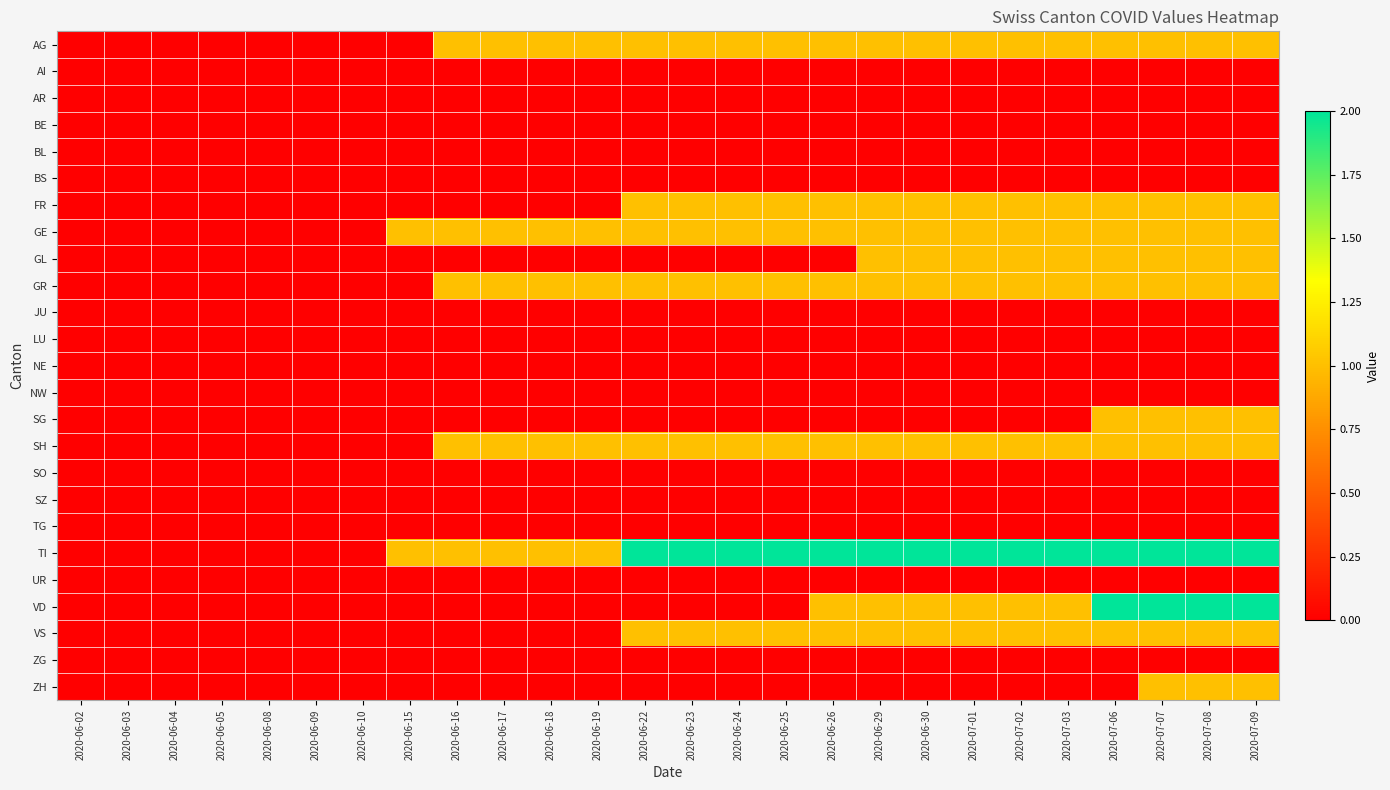

At which category does the chart reach its peak across all series?

2020-06-22